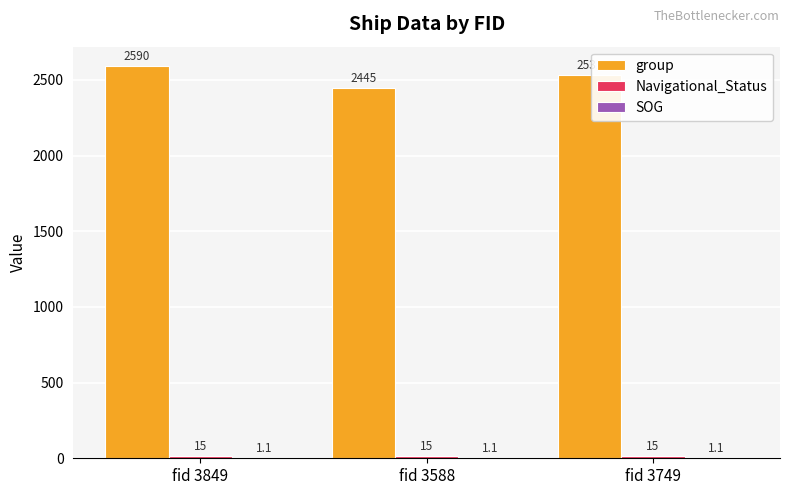

Is it true that group equals 2445.0 at fid 3588?

True